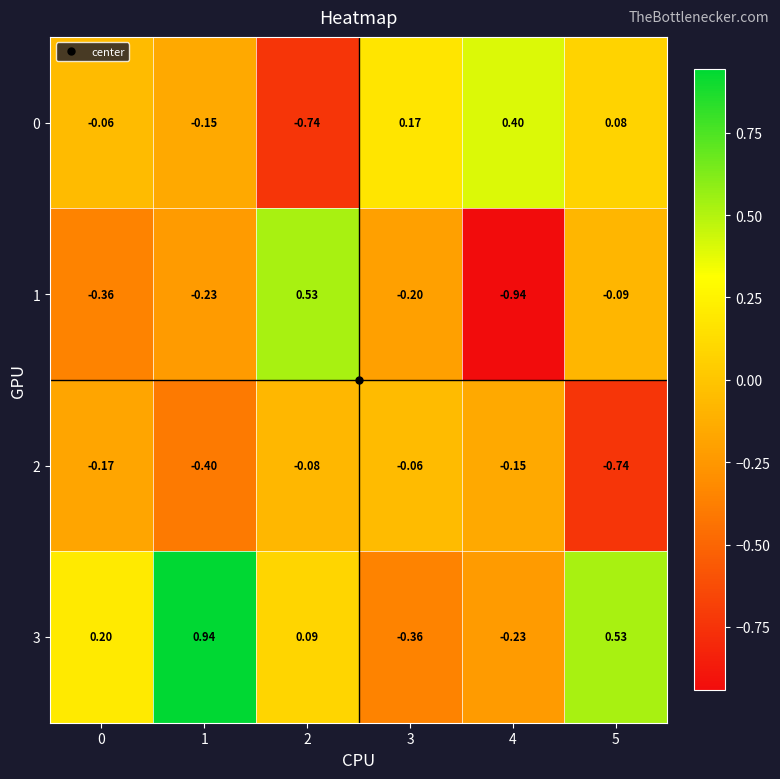

Is the value of 2 at 4 greater than the value of 1 at 5?

No